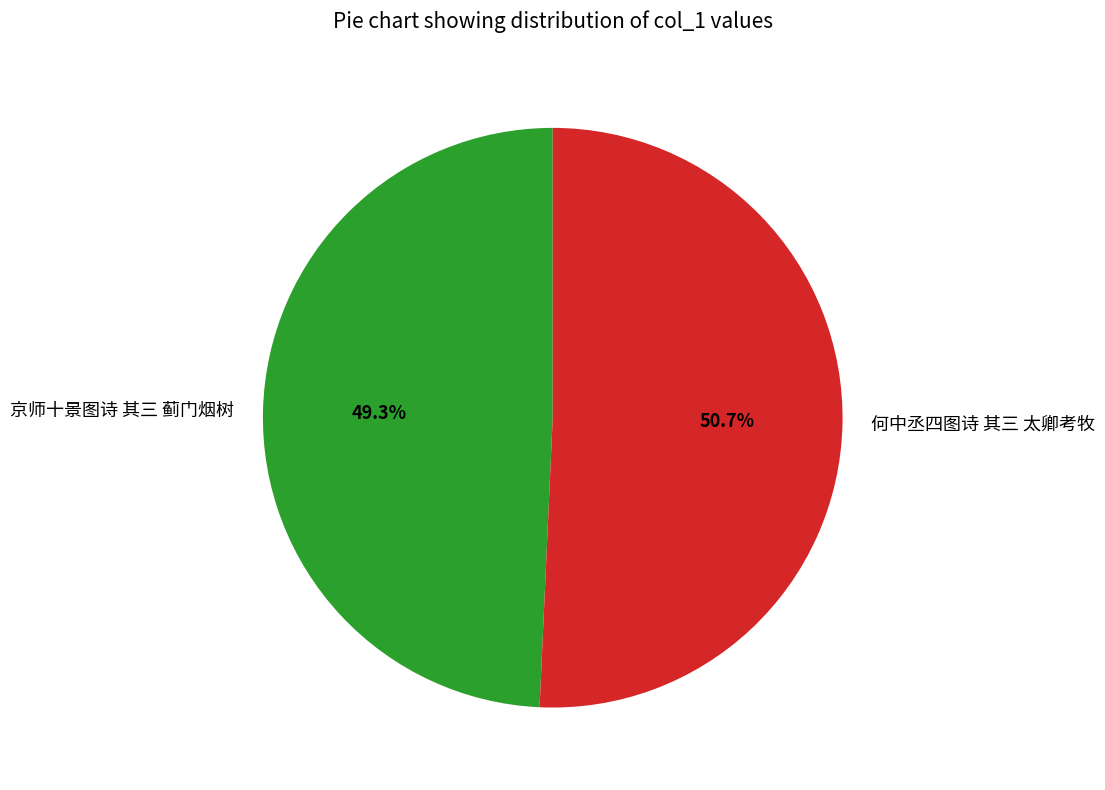

How much of the chart is everything except 何中丞四图诗 其三 太卿考牧?

49.3%